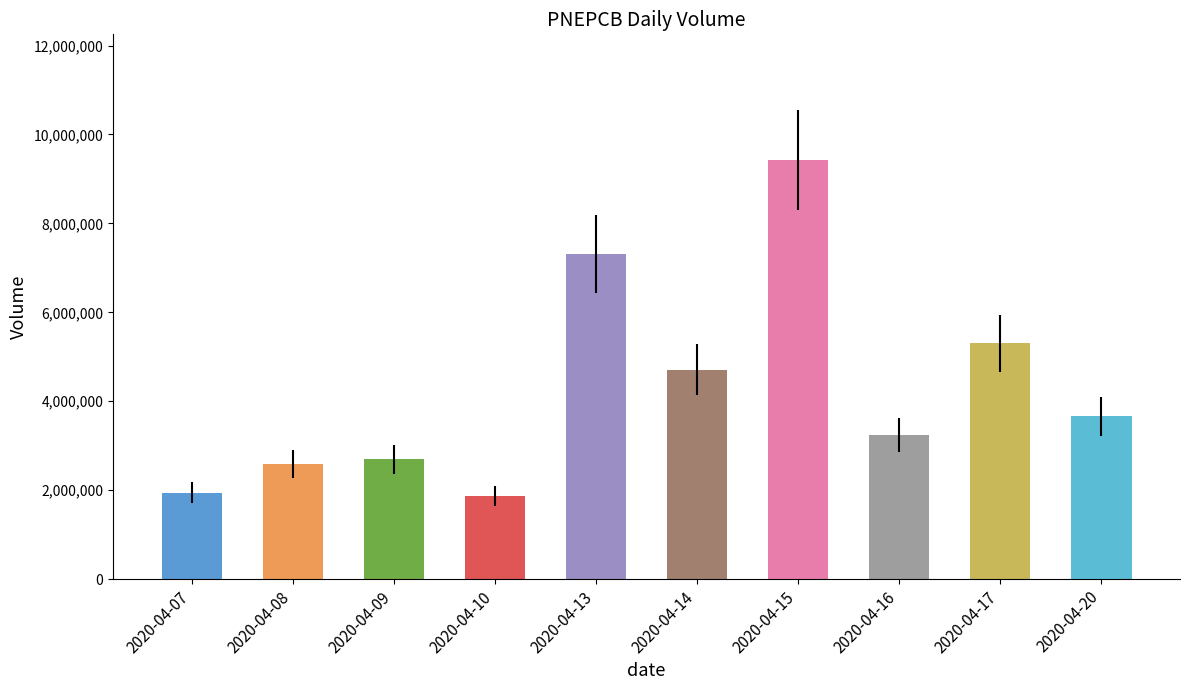

Approximately how many times larger is the value at 2020-04-08 compared to 2020-04-07?

1.3